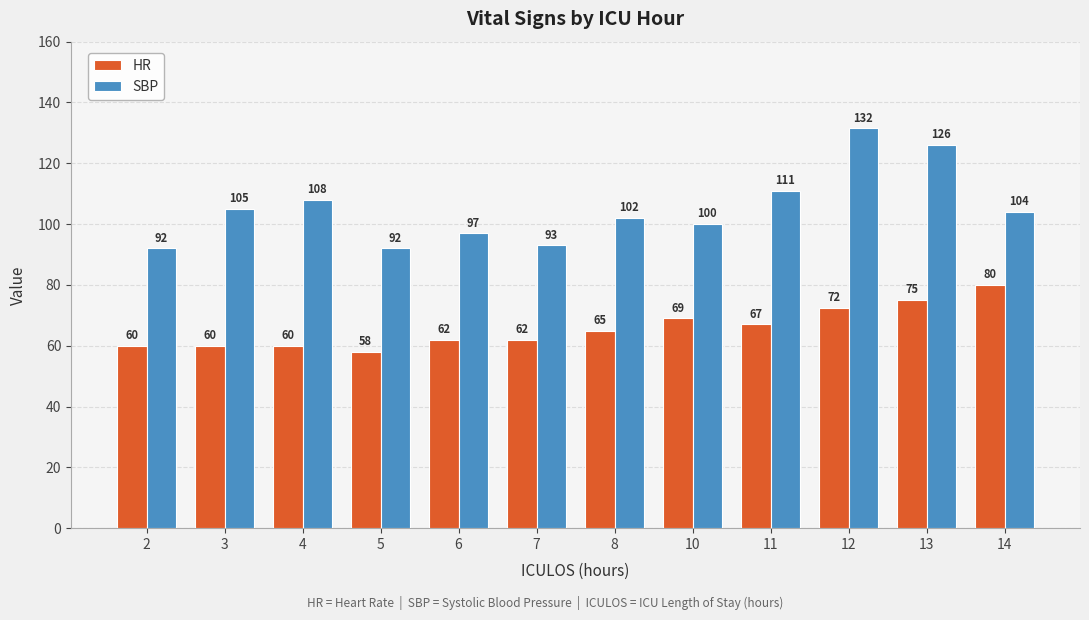

How many groups of bars are there?

12